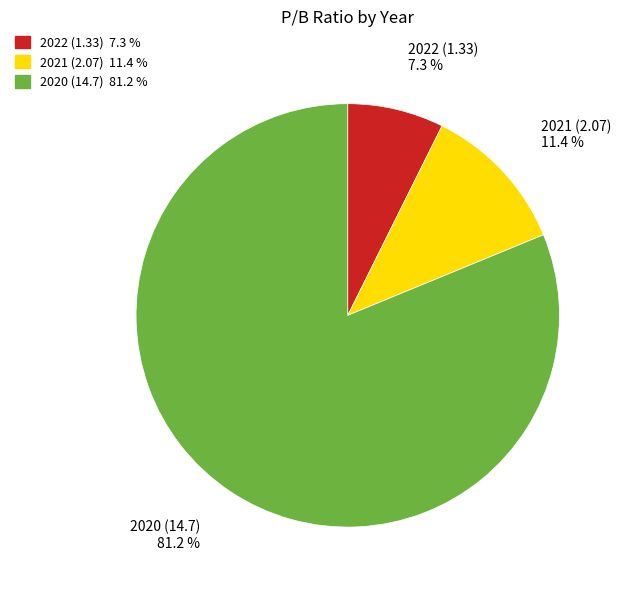

To the nearest percent, what portion does 2021 (2.07) represent?

11%